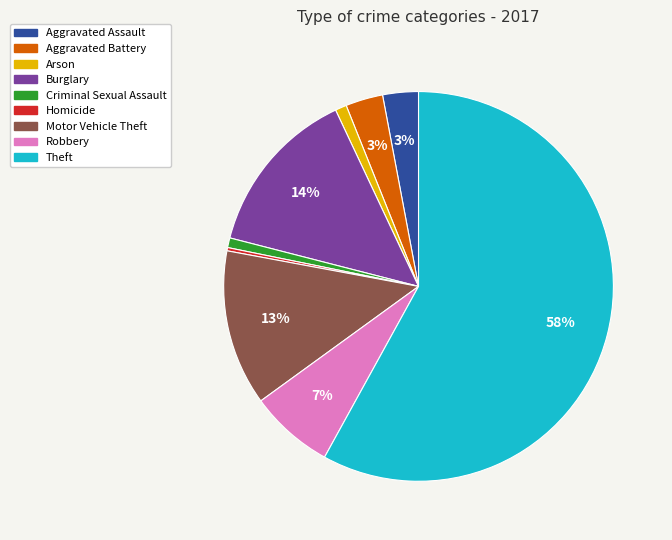

Which slice is the largest?

Theft